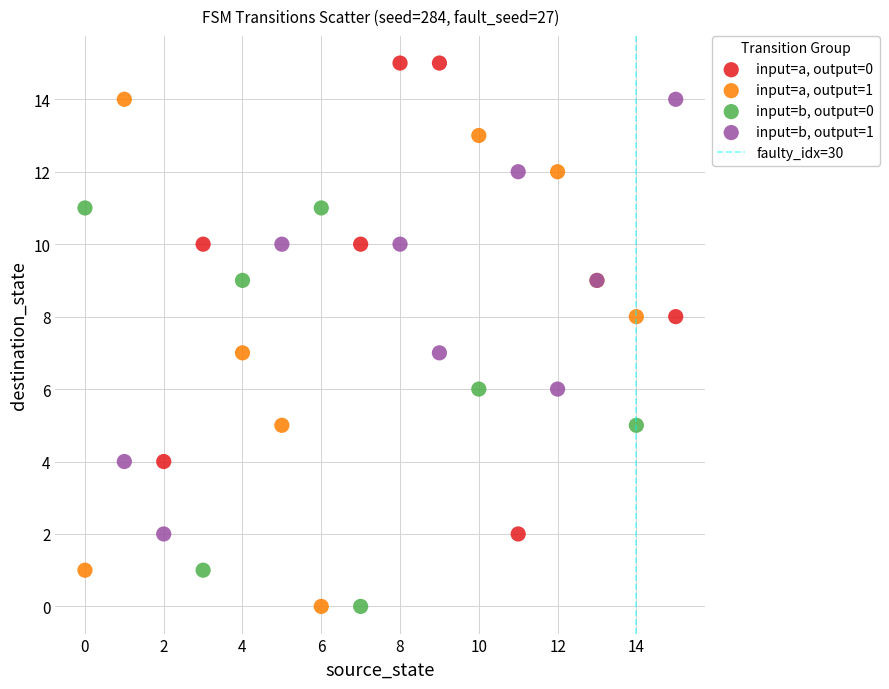

Which series contains the highest Y value?

input=a, output=0